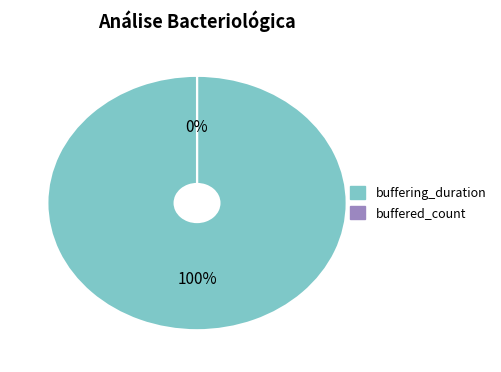

True or false: buffered_count accounts for 0% of the total.

True